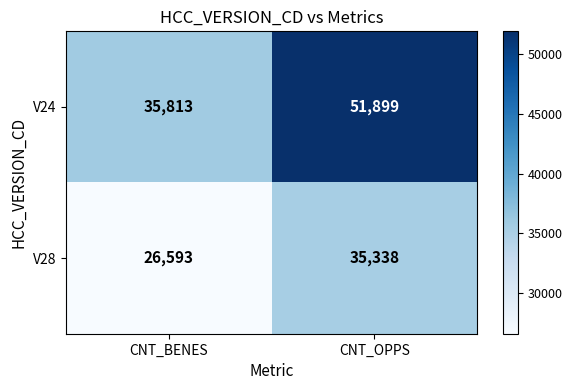

List the series in order of their overall mean, highest first.

V24, V28